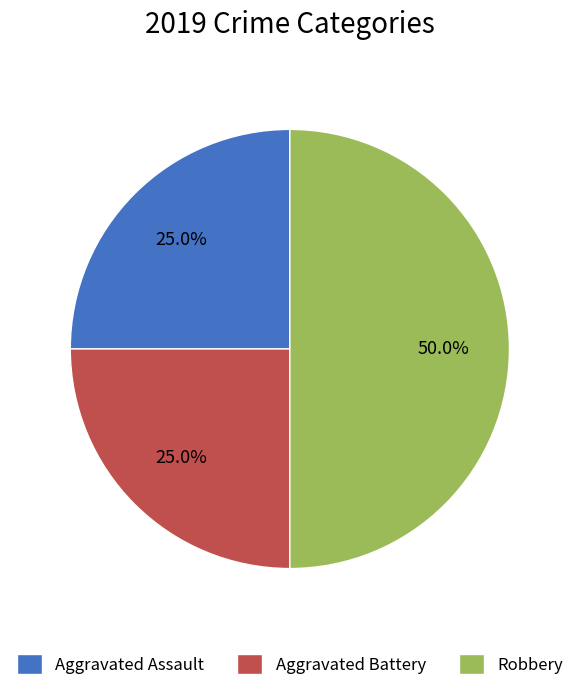

Between Robbery and Aggravated Assault, which is larger?

Robbery